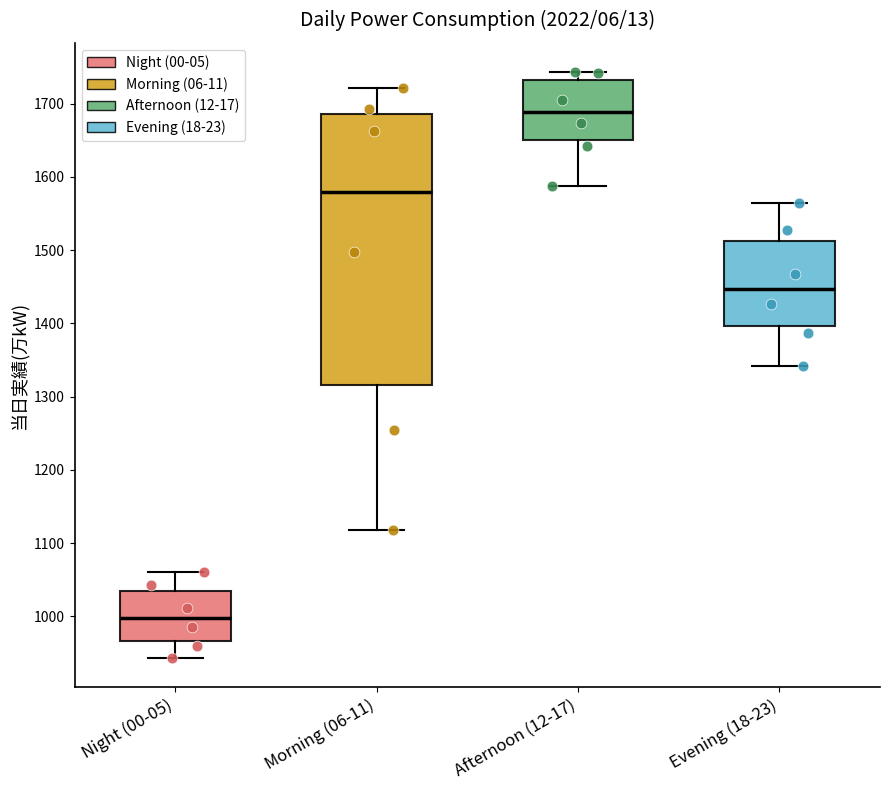

Reading left to right, transcribe this box plot: for each box, give where its median line is, the range the box spans, and where its two whiskers end, as read against the y-axis. The values are not printed on the chart, so give them approximately, as read against the axis.

Night (00-05): median 1000, box 970 to 1040, whiskers 940 to 1060
Morning (06-11): median 1580, box 1320 to 1690, whiskers 1120 to 1720
Afternoon (12-17): median 1690, box 1650 to 1730, whiskers 1590 to 1740
Evening (18-23): median 1450, box 1400 to 1510, whiskers 1340 to 1560